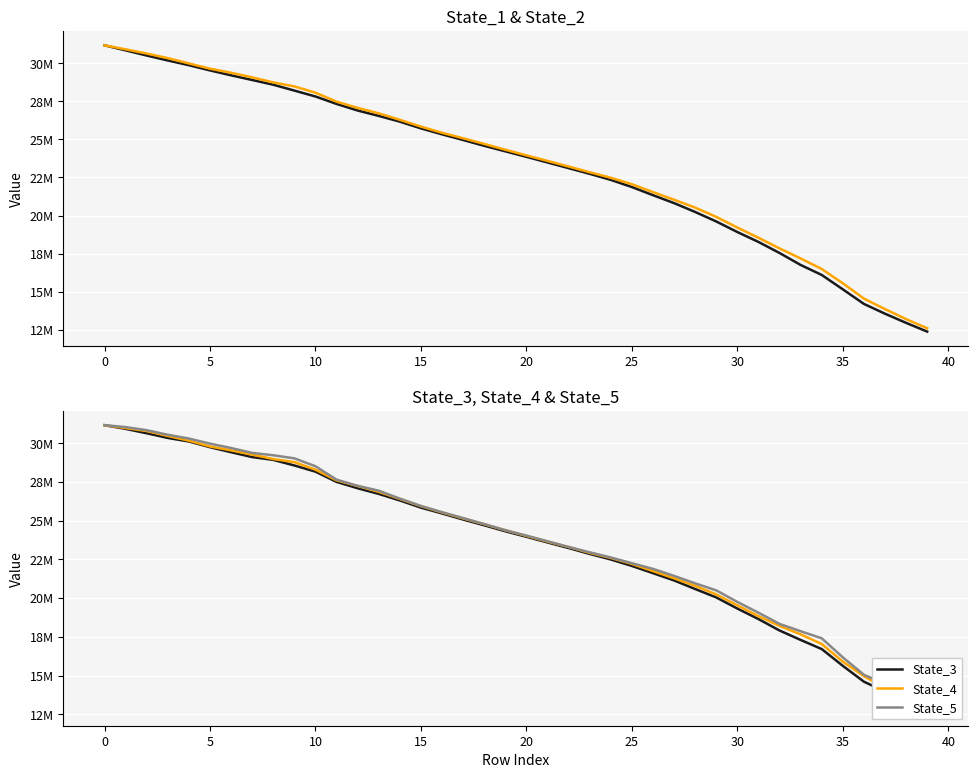

At which label is State_4 closest to 22012183?

25